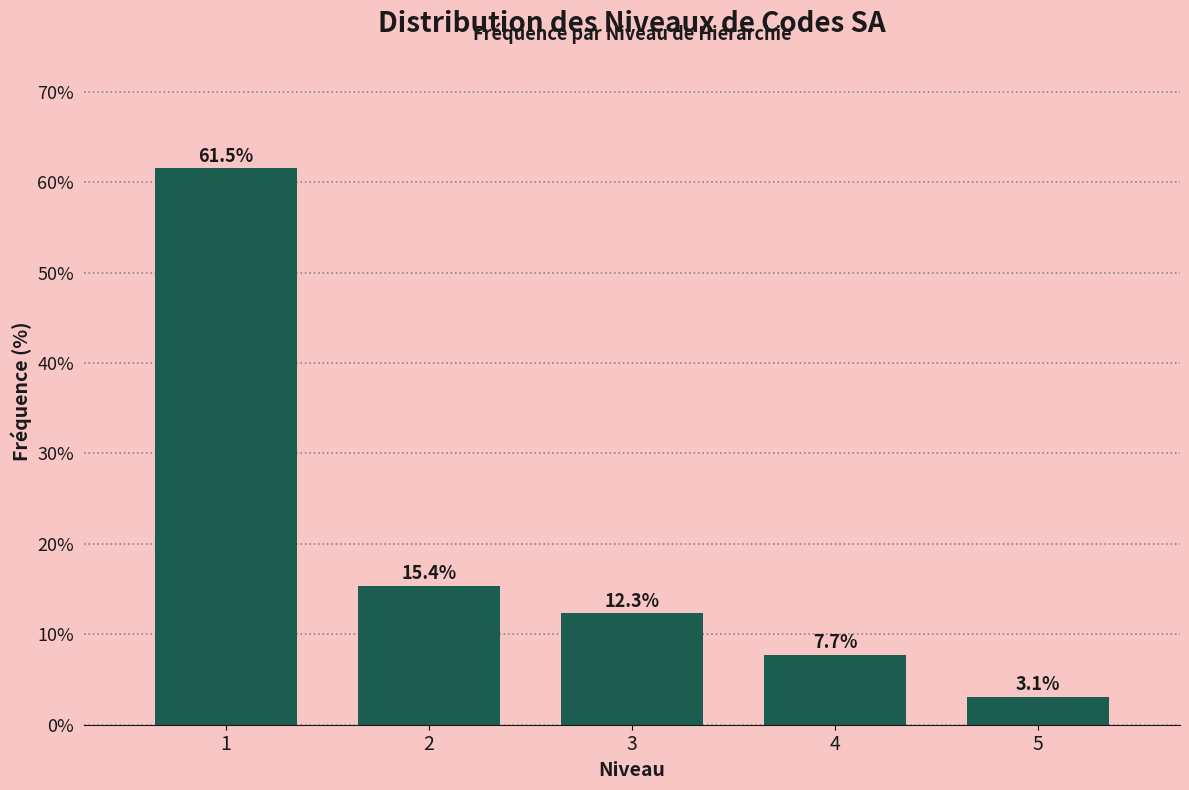

Reading right to left, transcribe all the data shown in this chart.

3.1	7.7	12.3	15.4	61.5